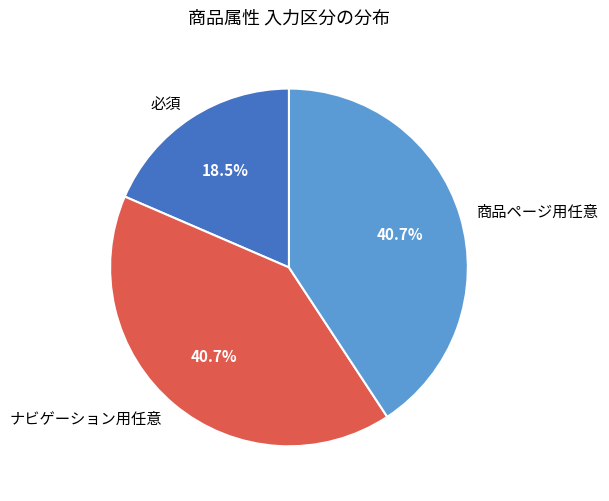

Is ナビゲーション用任意 the majority of the pie?

No